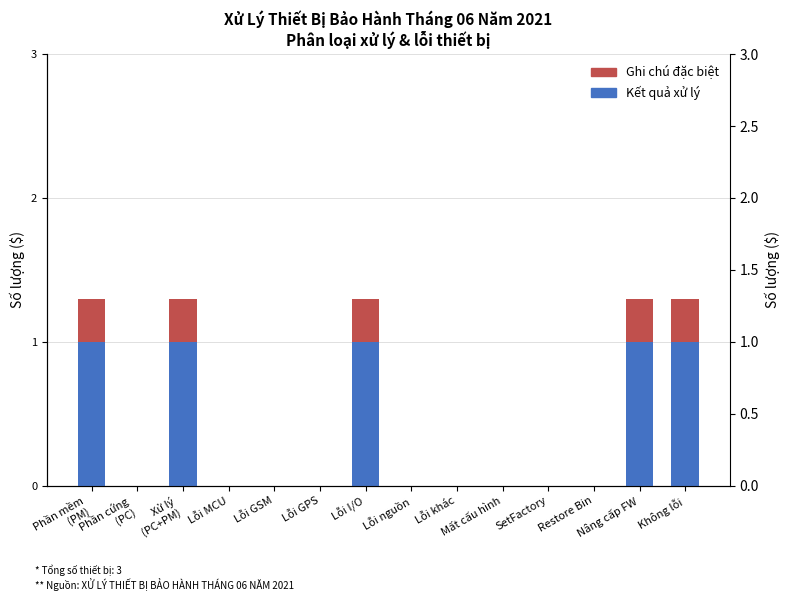

At which category is the sum across all series the highest?

Phần mềm
(PM)